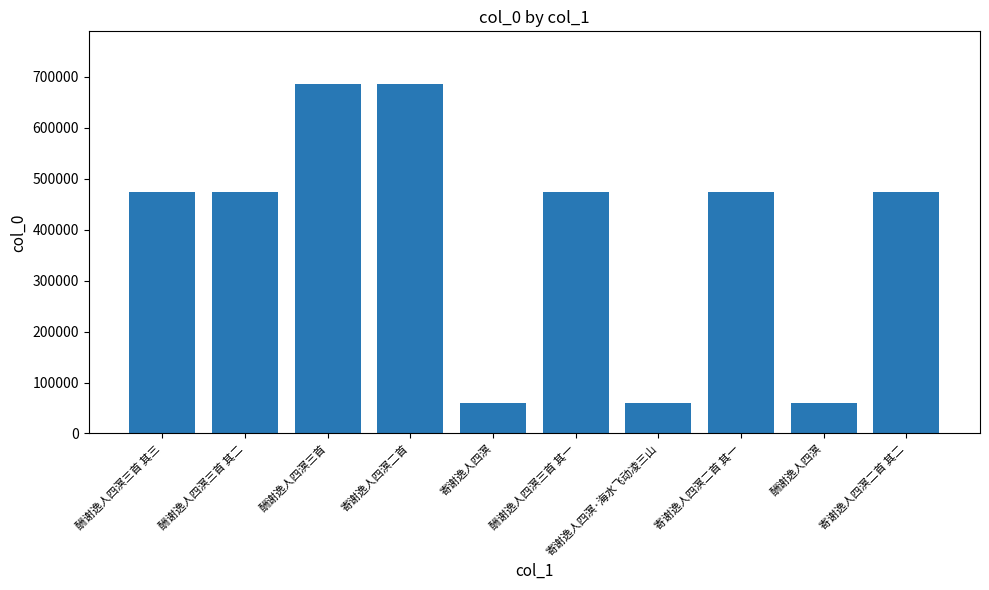

Is it true that the value at 酬谢逸人四溟 is 29328?

False